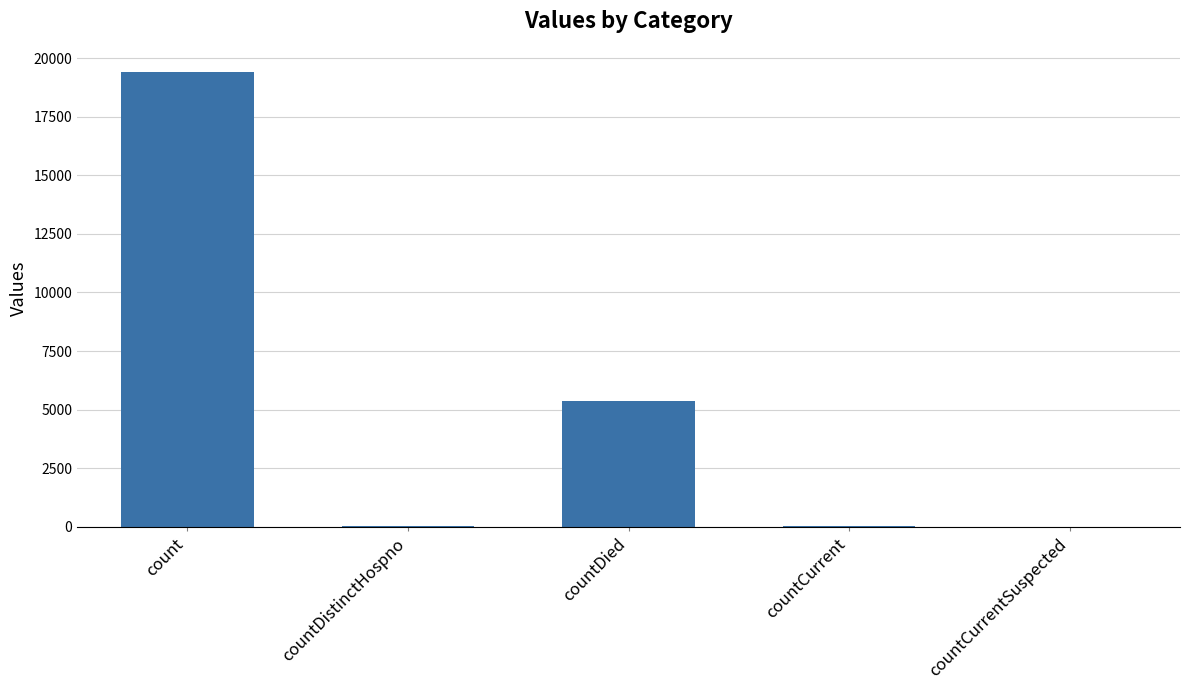

True or false: the data shows 5357 at countDied.

True